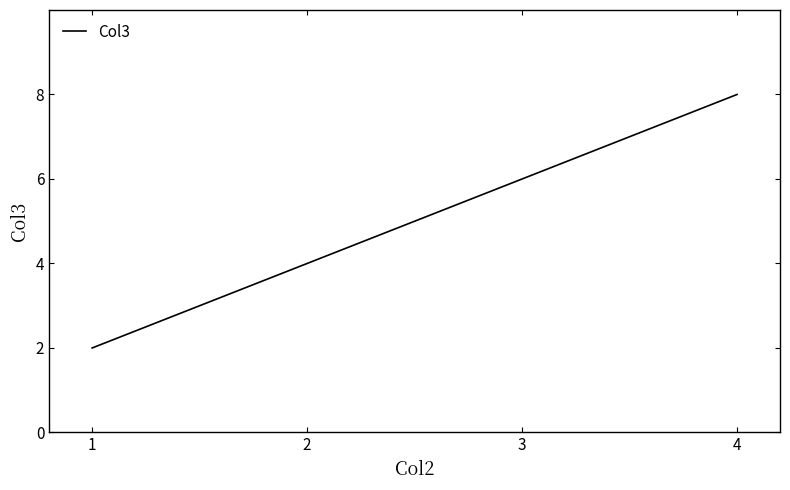

How many categories are shown in the chart?

4